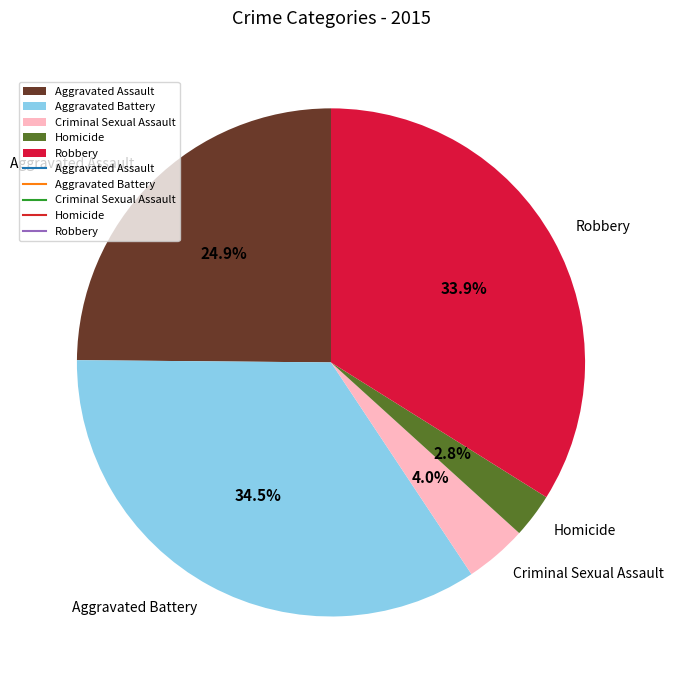

Which category has the biggest portion of the pie?

Aggravated Battery